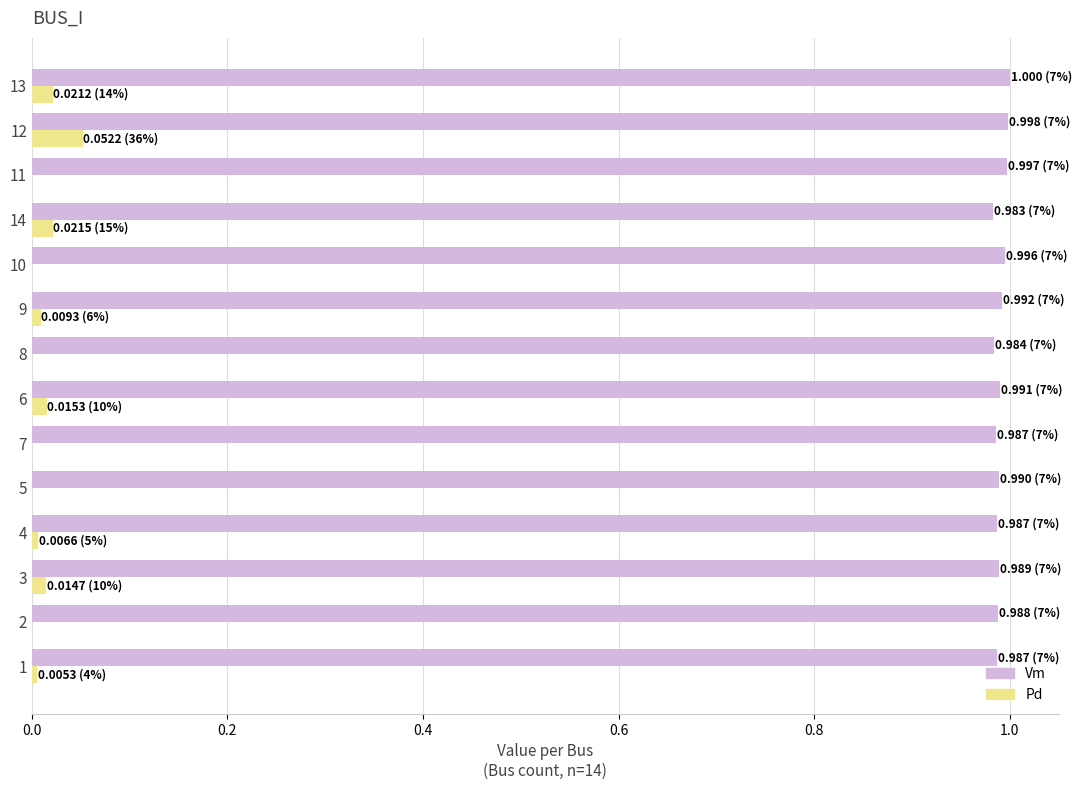

Is the value of Vm at 6 greater than the value of Pd at 2?

Yes